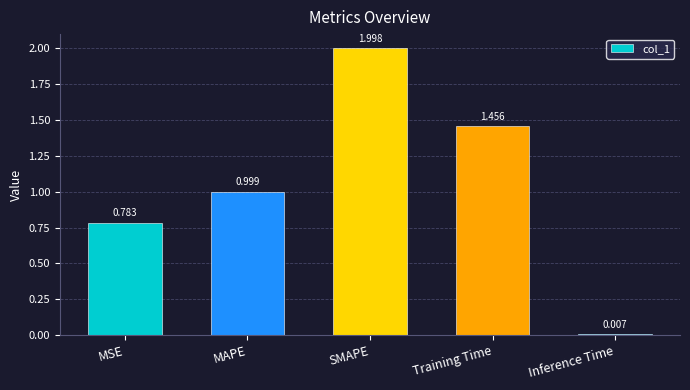

Which has a higher value, Training Time or MAPE?

Training Time